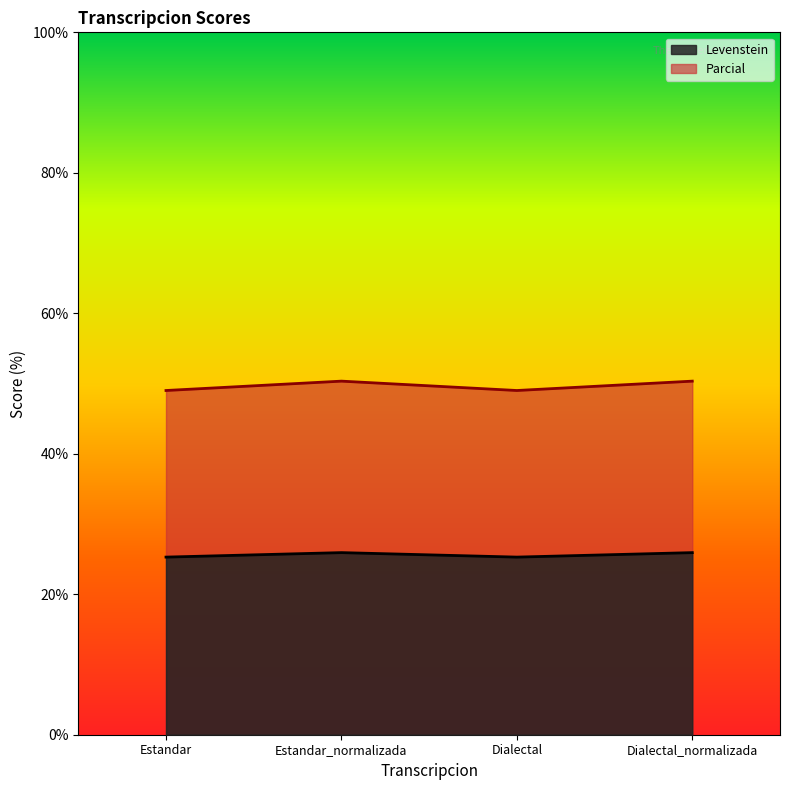

List the labels in order of Parcial value, smallest first.

Estandar, Dialectal, Estandar_normalizada, Dialectal_normalizada